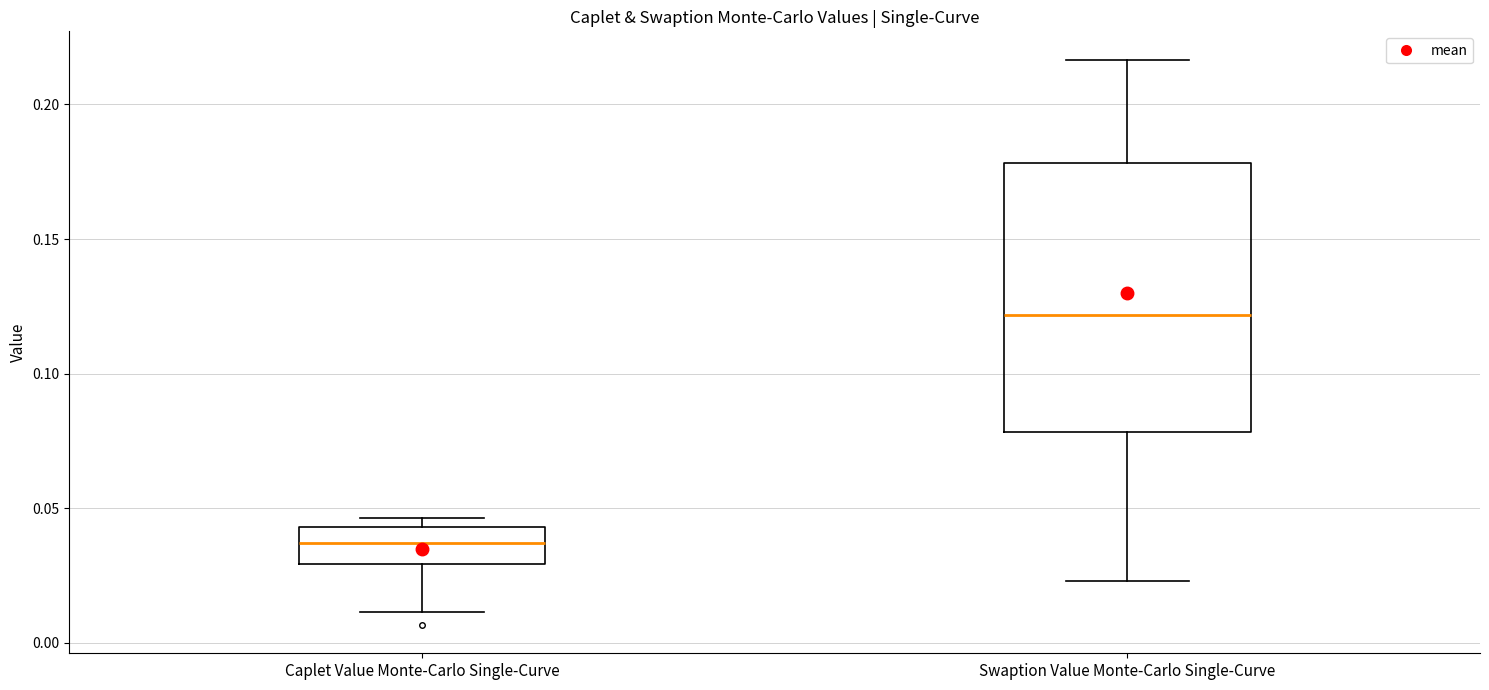

Reading left to right, transcribe this box plot: for each box, give where its median line is, the range the box spans, and where its two whiskers end, as read against the y-axis. The values are not printed on the chart, so give them approximately, as read against the axis.

Caplet Value Monte-Carlo Single-Curve: median 0.035, box 0.030 to 0.045, whiskers 0.010 to 0.045 (just above the box's upper edge)
Swaption Value Monte-Carlo Single-Curve: median 0.120, box 0.080 to 0.180, whiskers 0.025 to 0.215